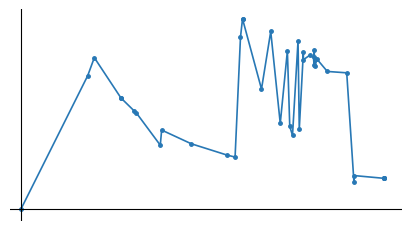

How many values are between 0 and 1?

40